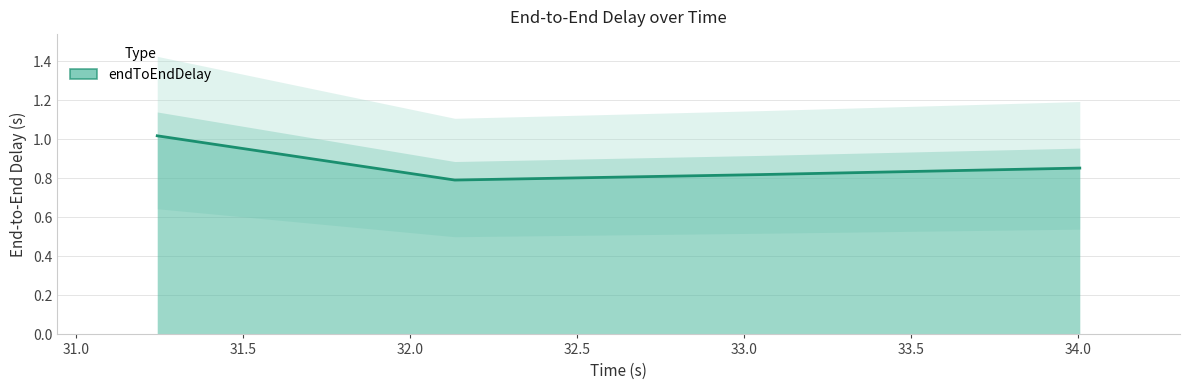

What is the sum of all values?

3.5